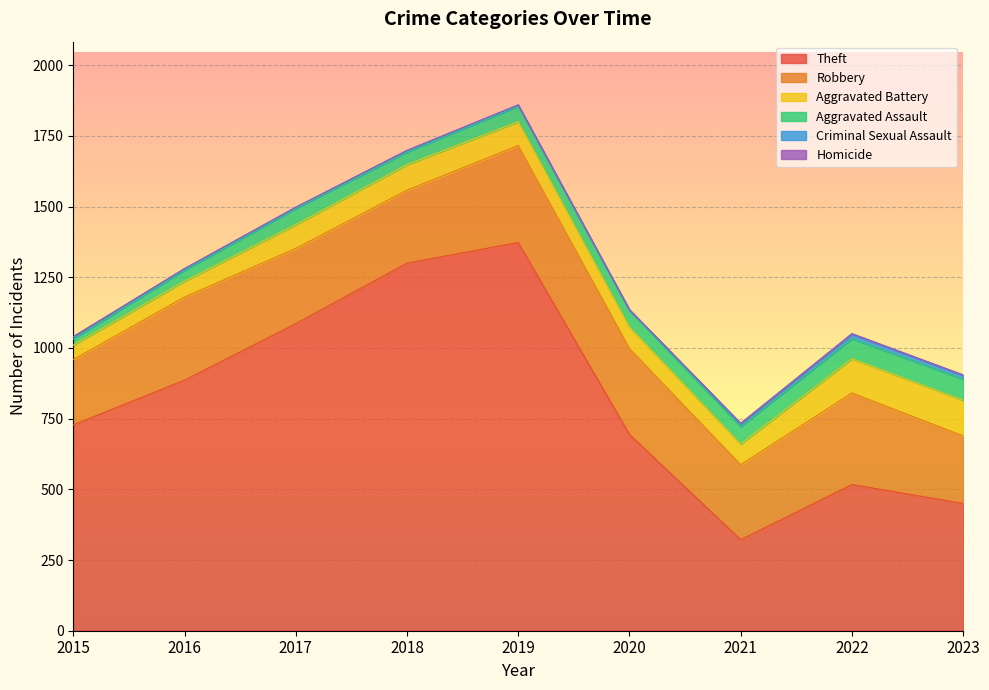

What is the minimum value for Robbery?

231